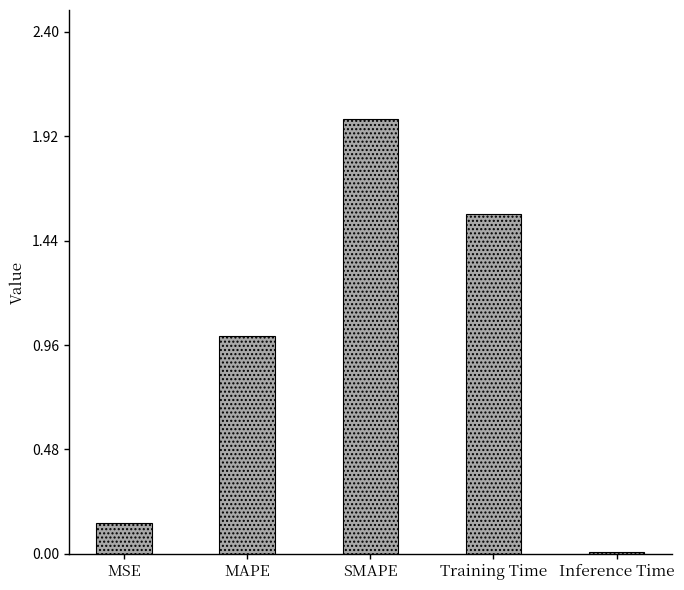

Rank the categories by value from lowest to highest.

Inference Time, MSE, MAPE, Training Time, SMAPE